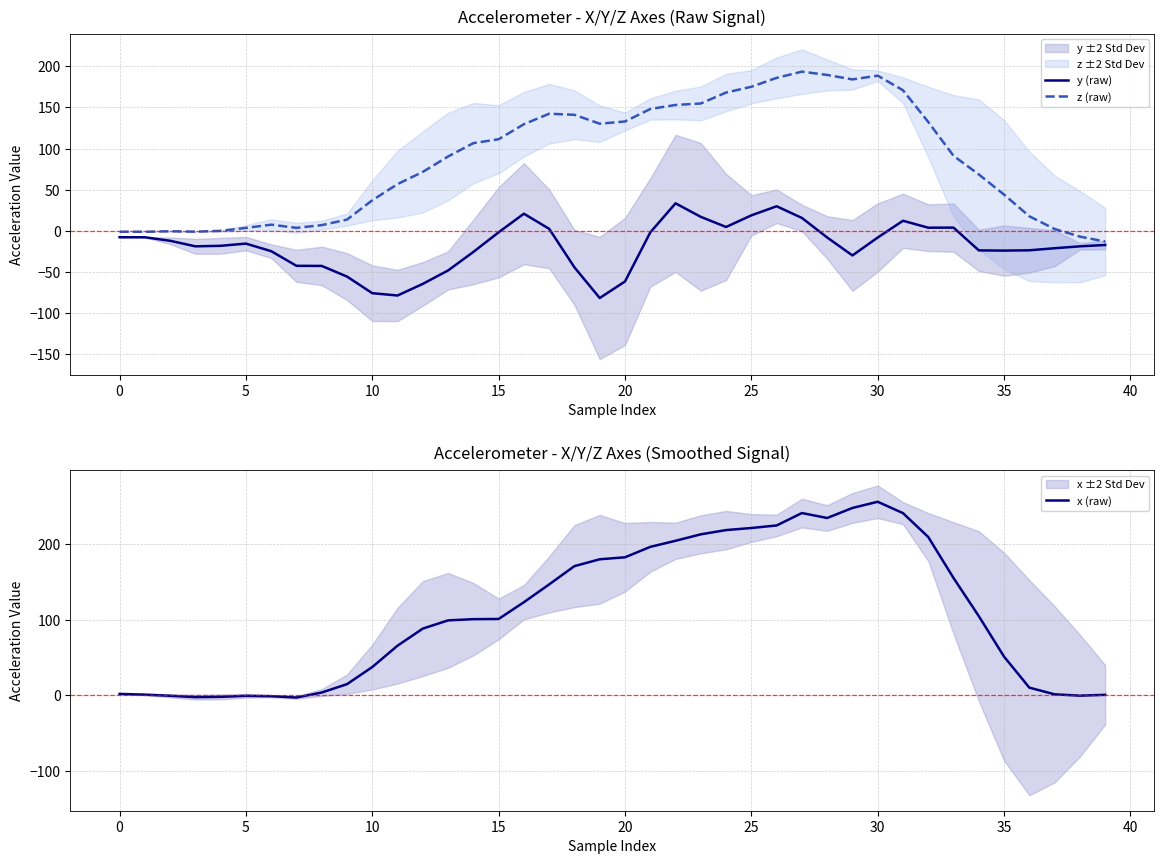

How many values in the z (raw) series exceed 91?

20